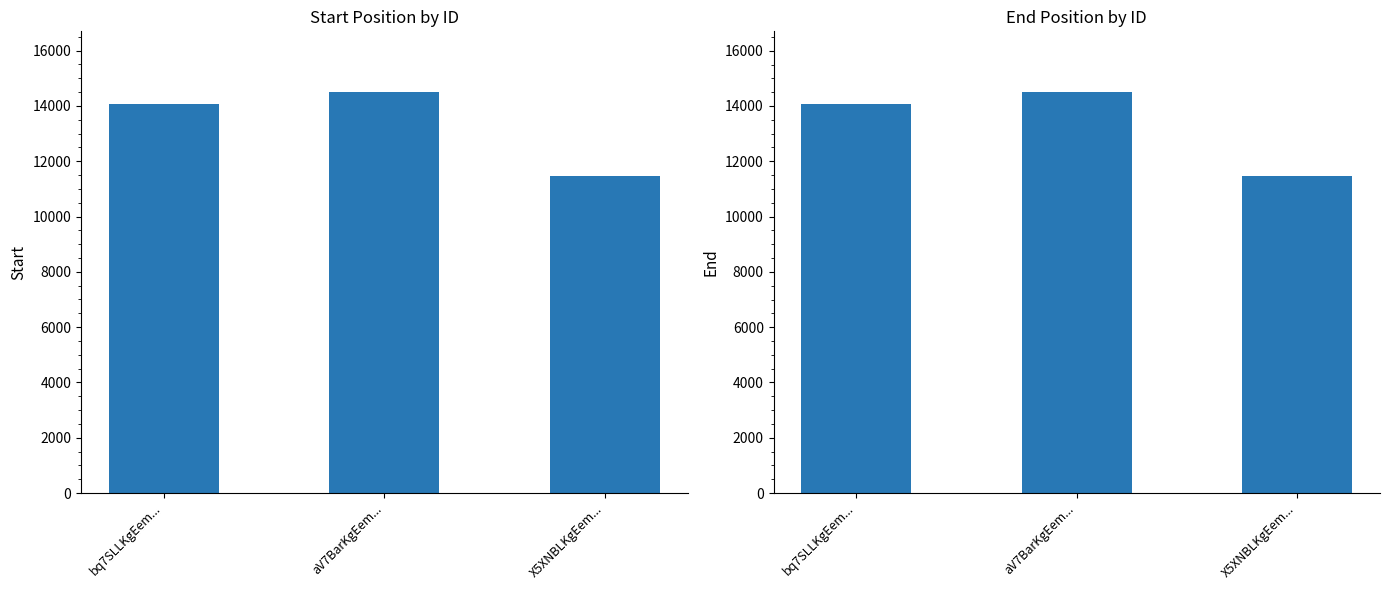

Which category has the lowest value in the start series?

X5XNBLKgEem...